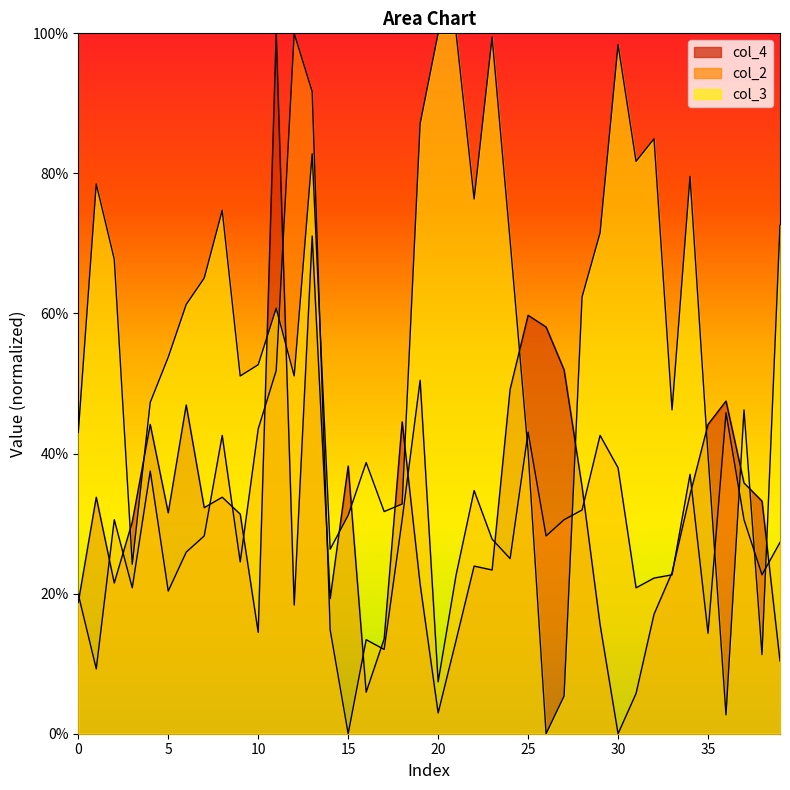

Which series has the largest total across all categories?

col_3